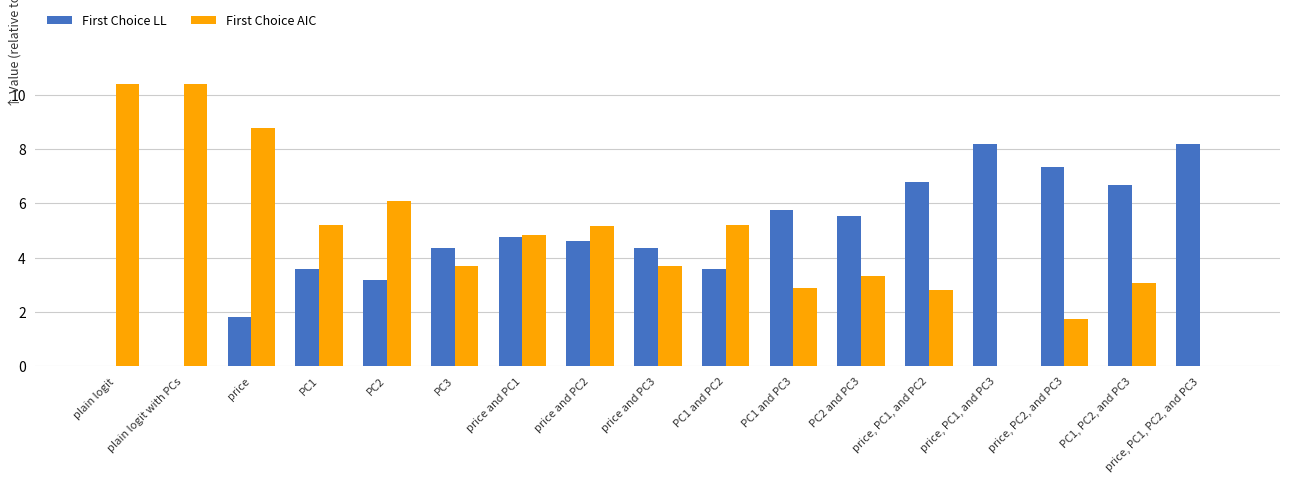

What is the total value across all series at PC1?

8.8